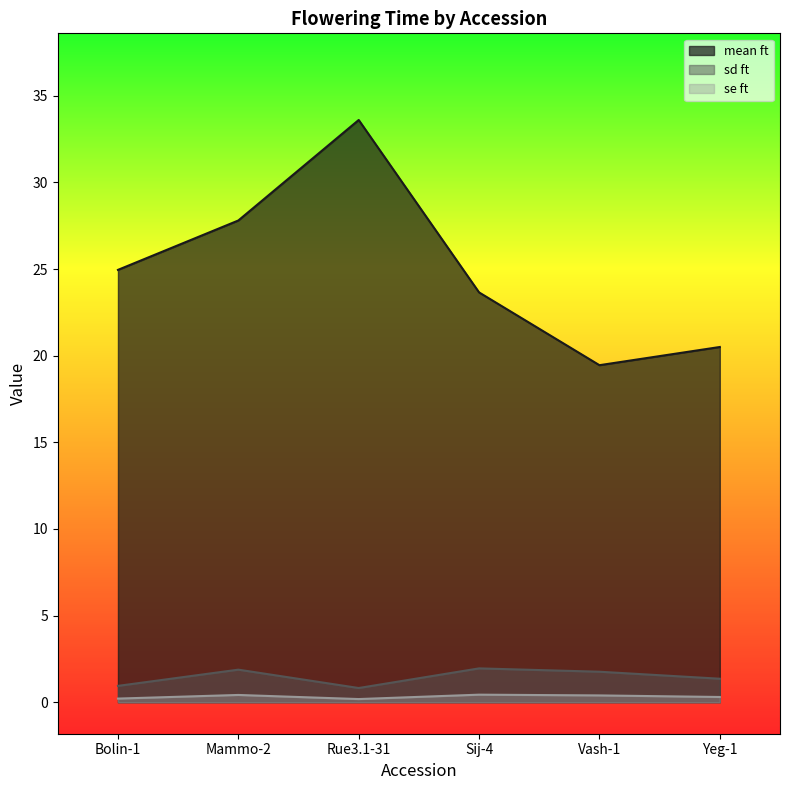

What is the label of the 3rd point from the left?

Rue3.1-31